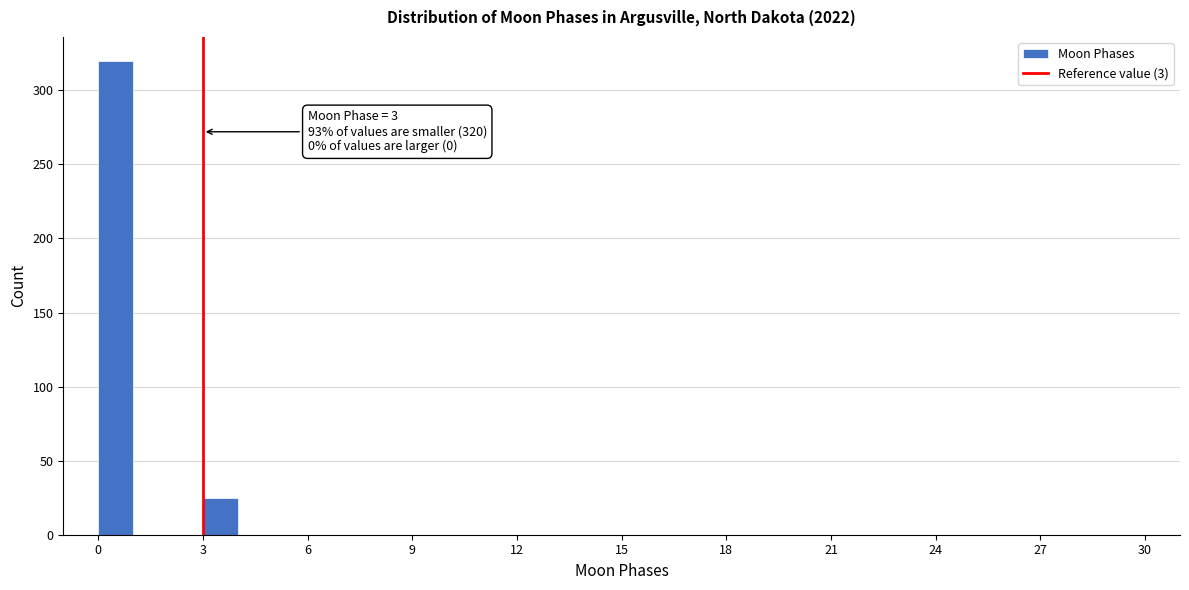

Around what value on the x-axis is the tallest bar? Give the approximate position of its centre, as read against the axis.

0.5